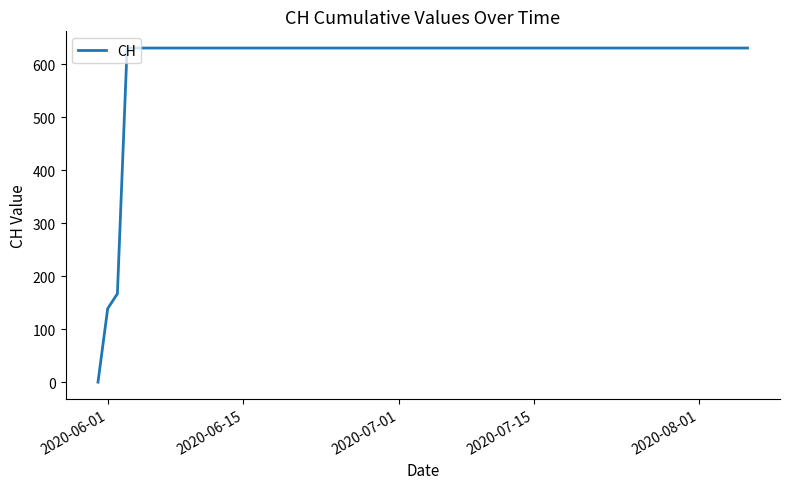

What is the difference between the maximum and minimum values?

631